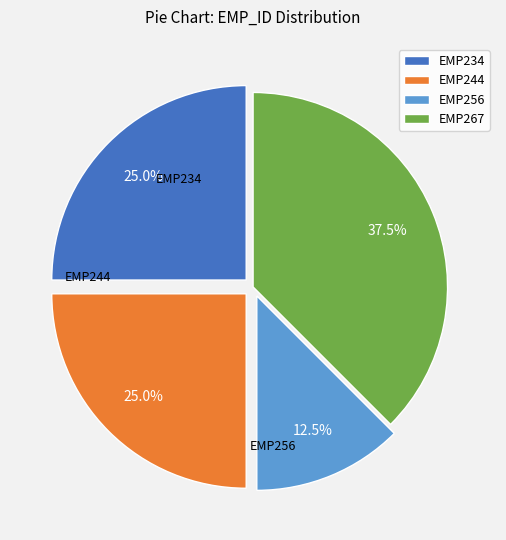

True or false: EMP244 accounts for 18% of the total.

False